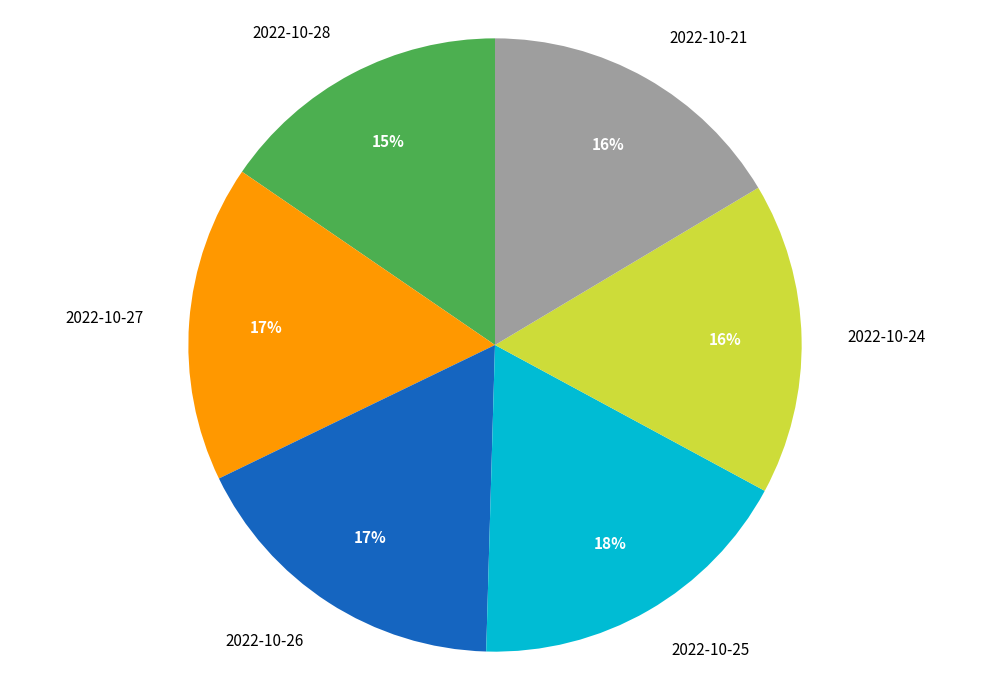

How many slices are in this pie chart?

6